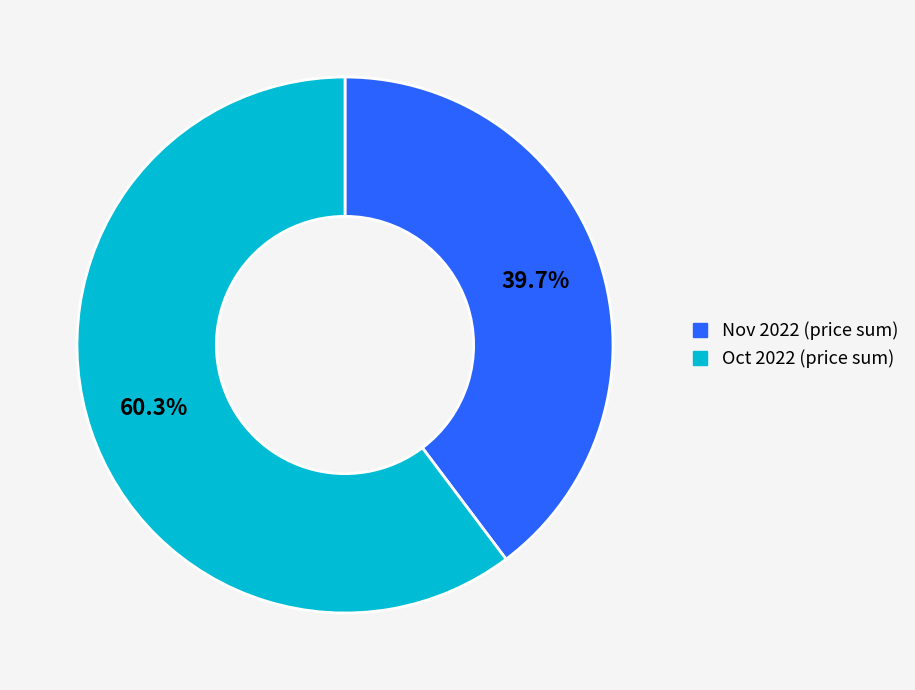

Is there any slice that represents more than half of the pie?

Yes